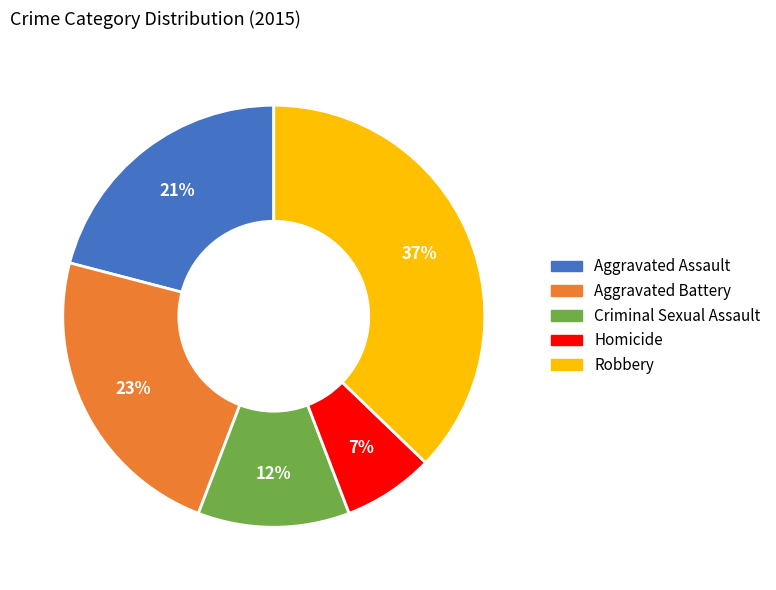

Count the number of slices in the pie.

5